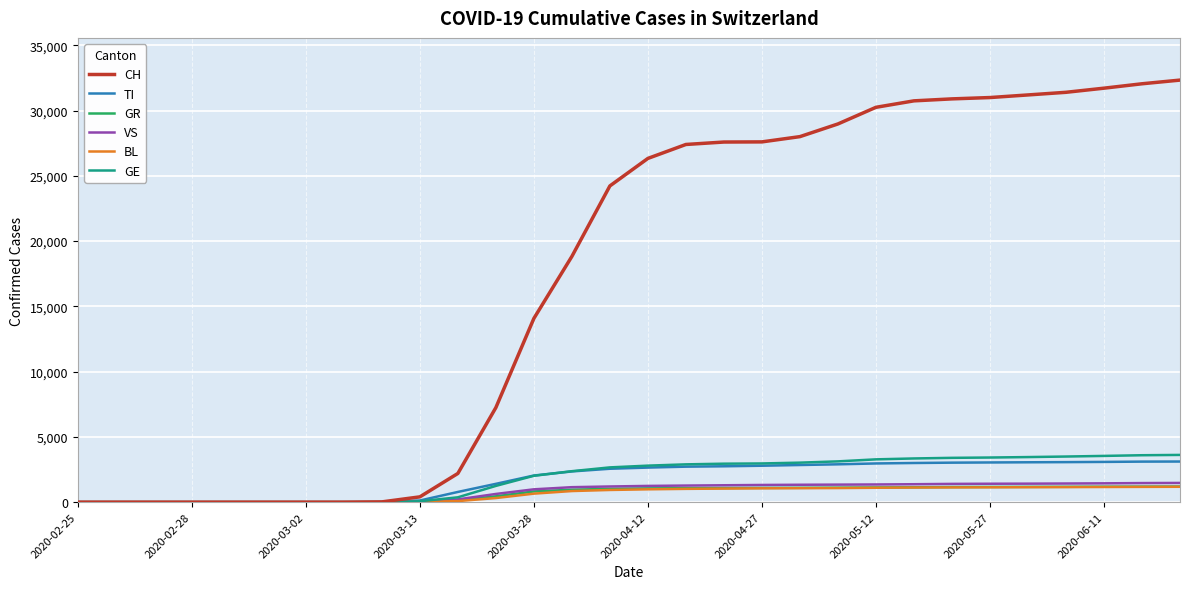

Which series has the widest spread of values?

CH